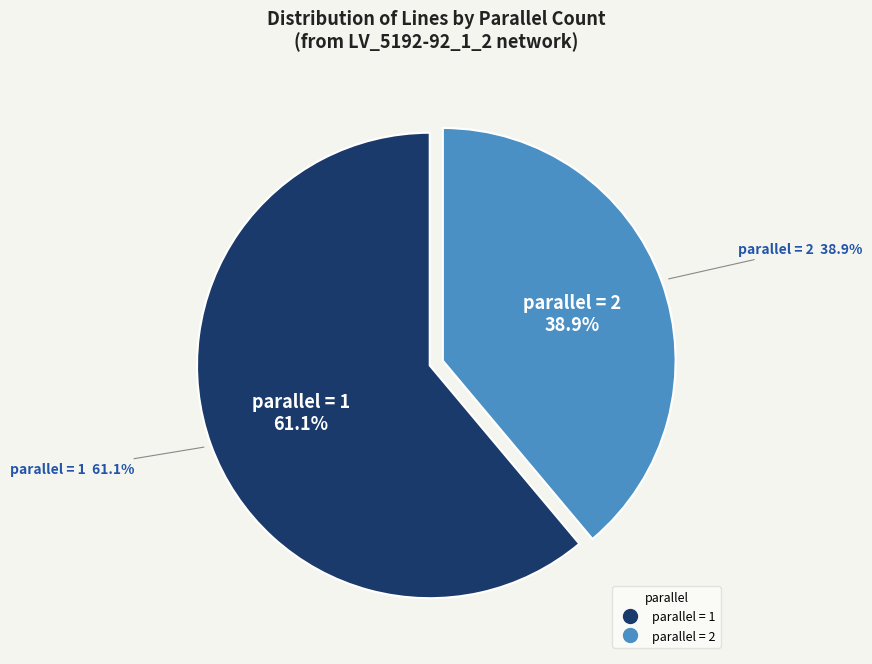

Count the number of slices in the pie.

2